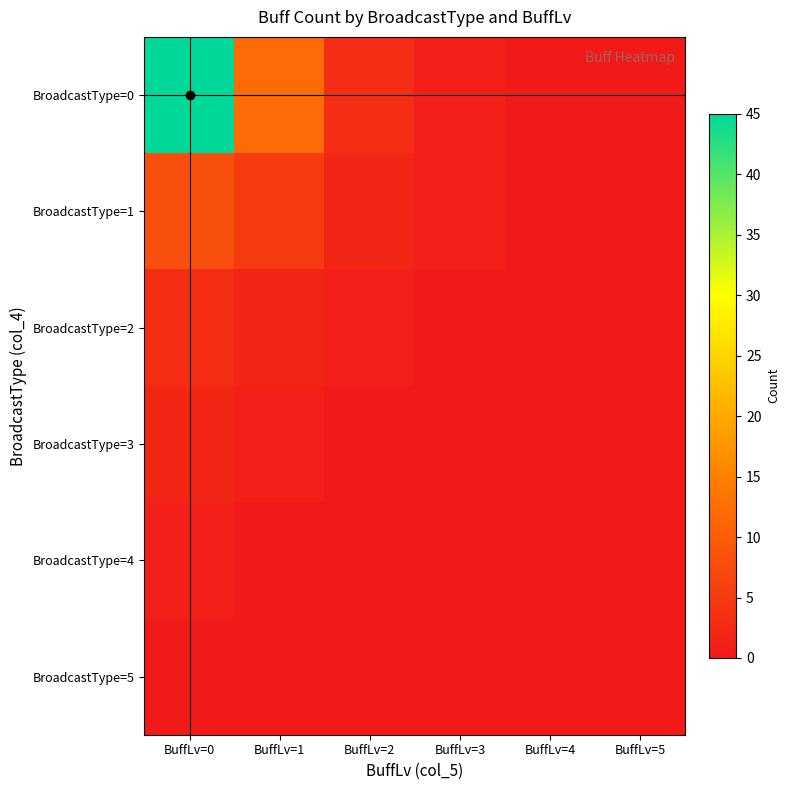

What is the total value across all series at BuffLv=3?

2